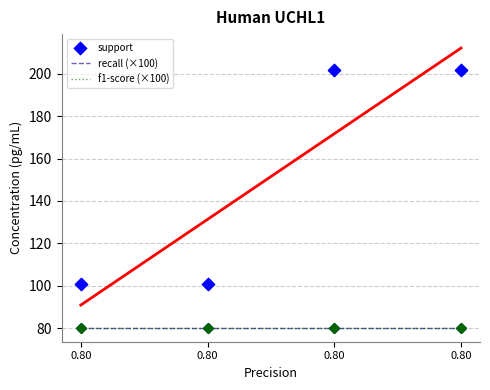

At which category is the sum across all series the highest?

0.80